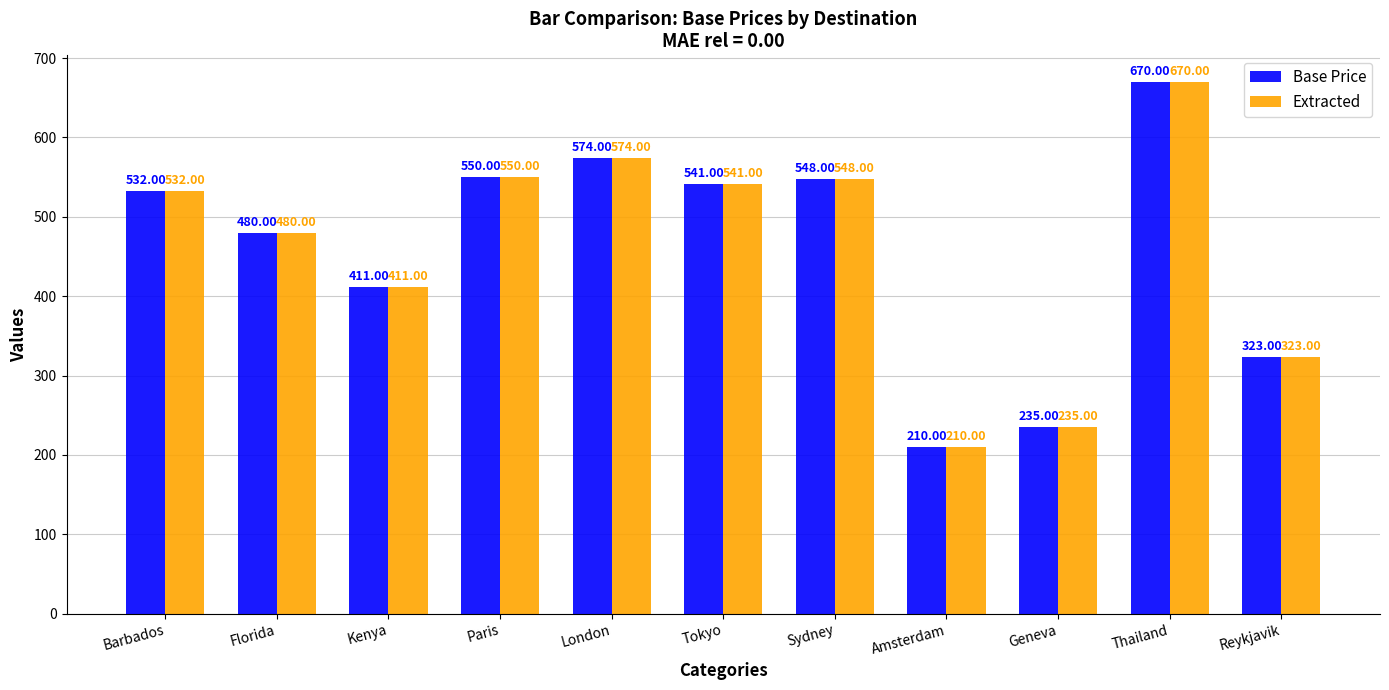

What is the label of the 8th bar from the right?

Paris